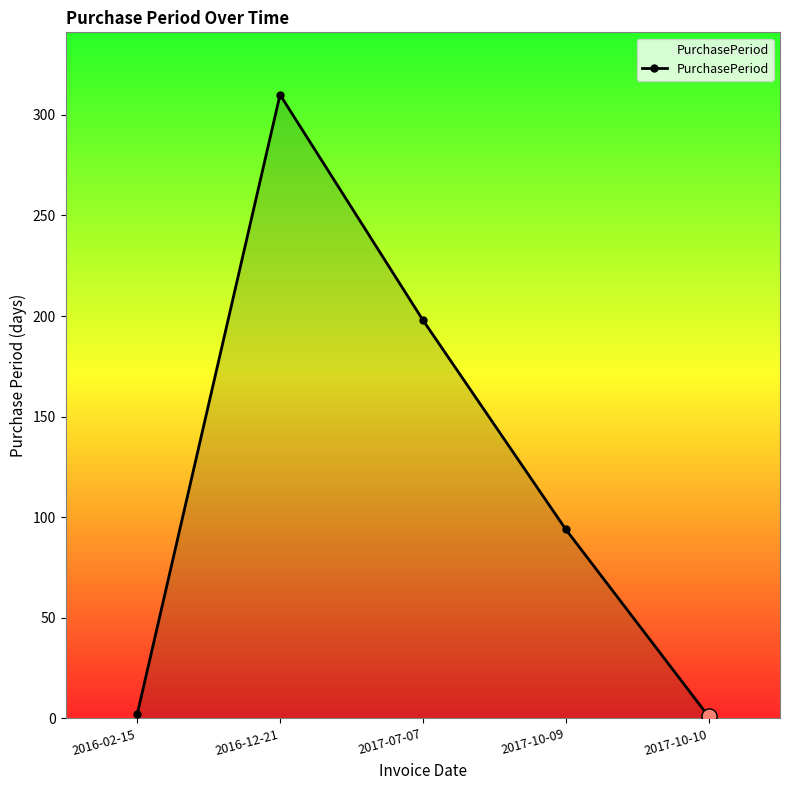

What is the ratio of the value at 2016-02-15 to the value at 2017-10-10?

2.0